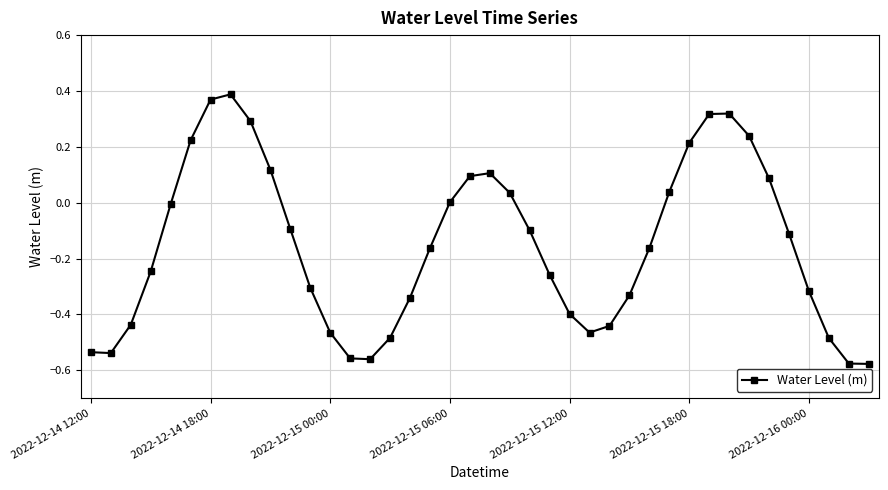

How many lines are shown in the chart?

1